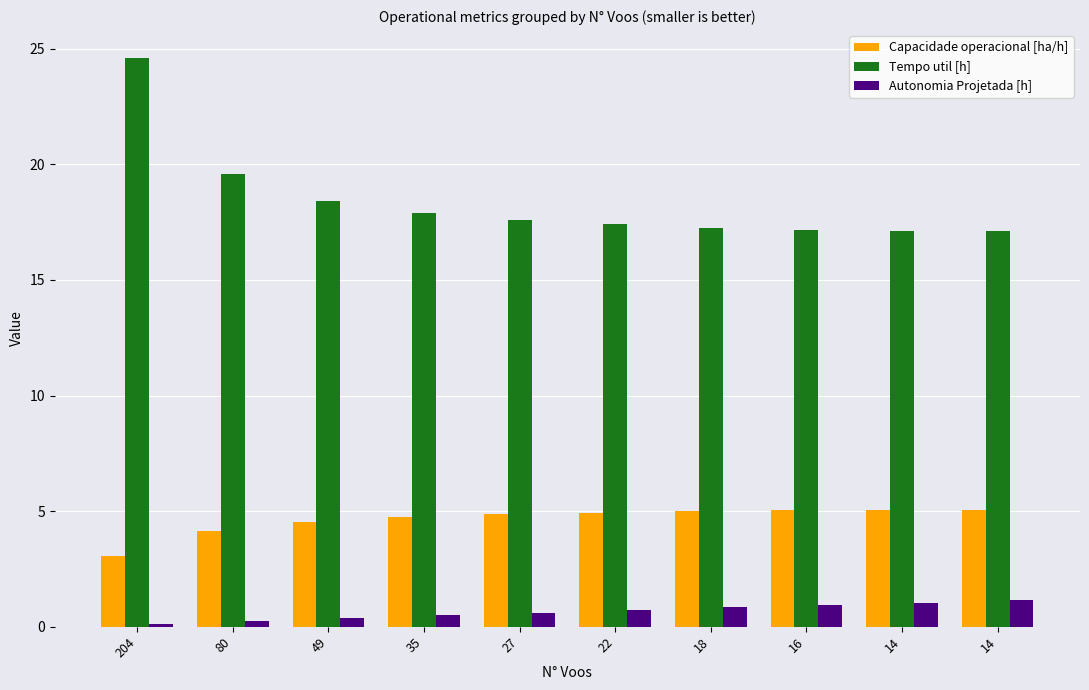

What is the average value of the Autonomia Projetada [h] series?

0.7